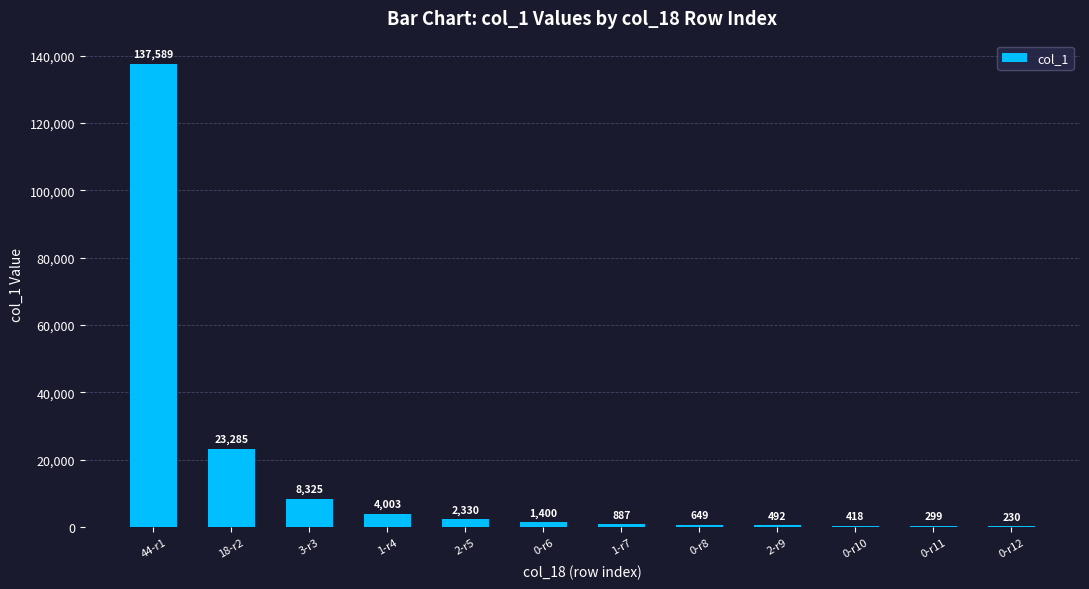

Count the number of categories in the chart.

12